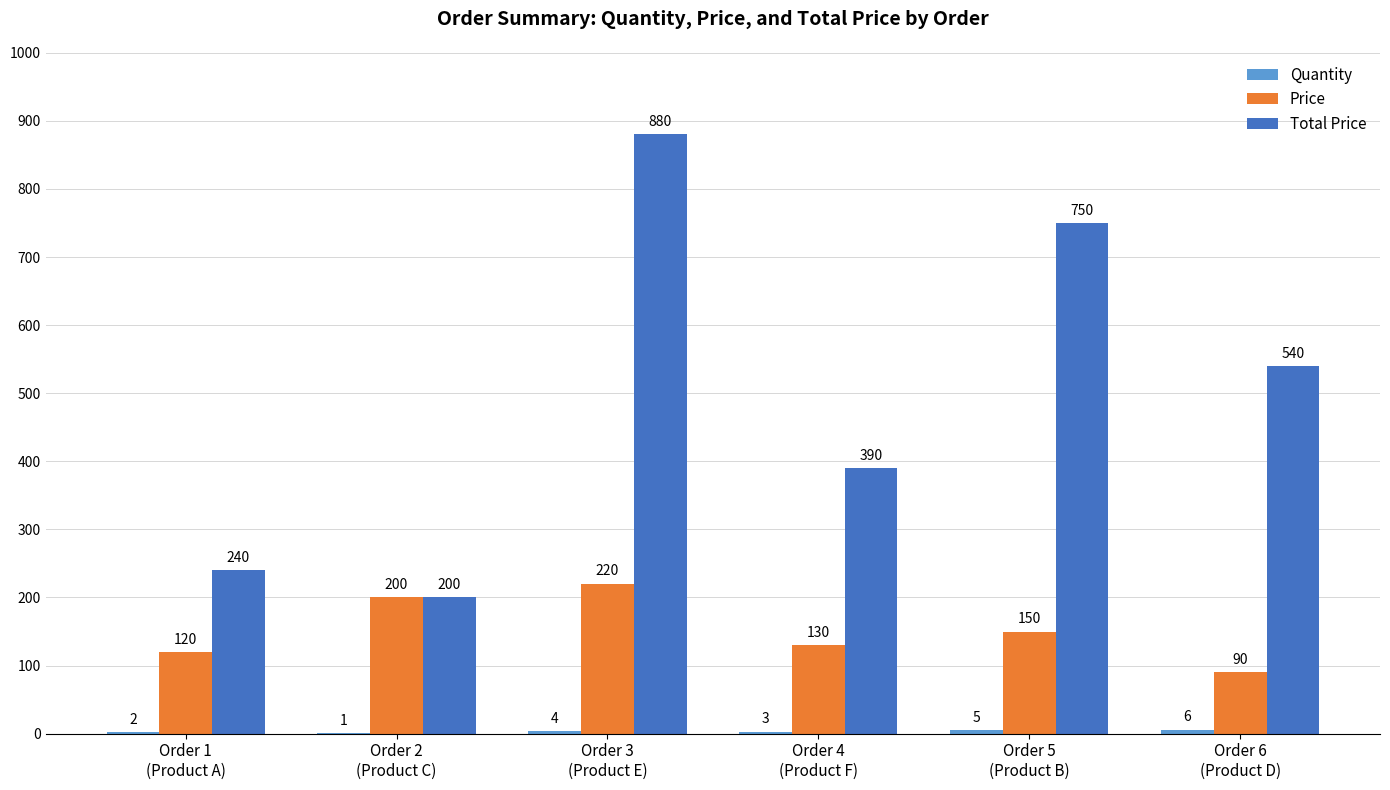

How many distinct data groups are displayed?

3